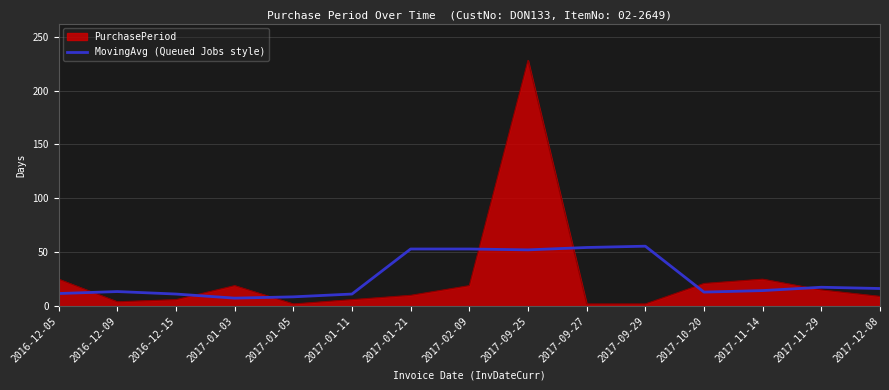

At 2017-11-14, list the series in order from smallest to largest.

MovingAvg (Queued Jobs style), PurchasePeriod